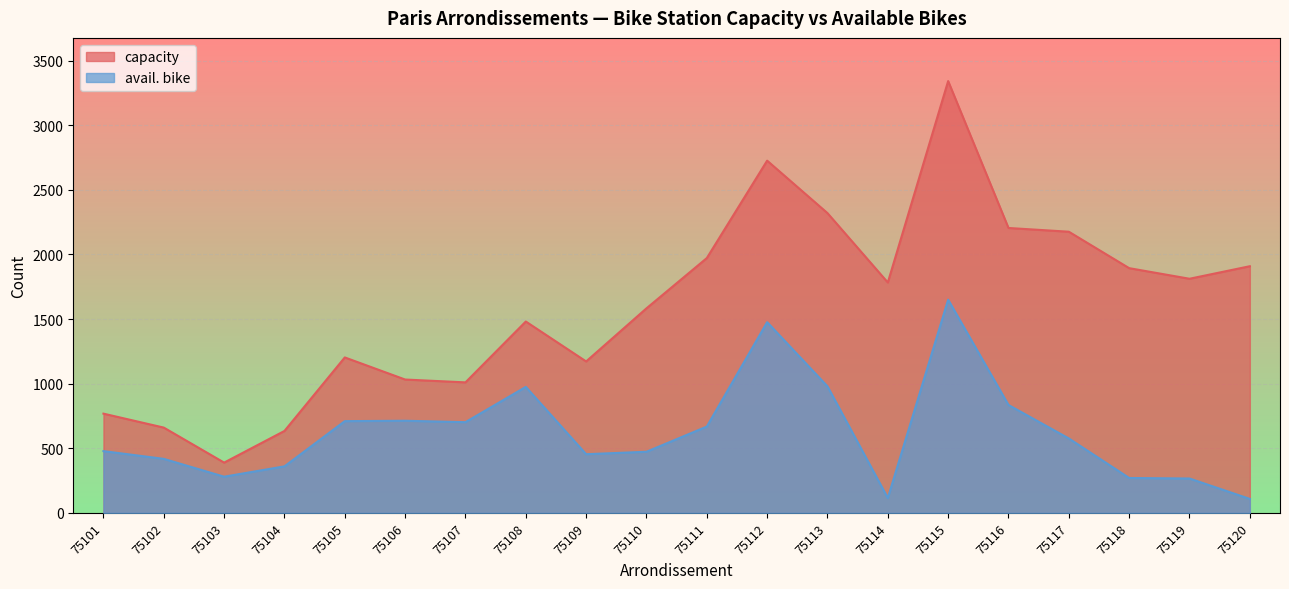

Which series has the widest spread of values?

capacity